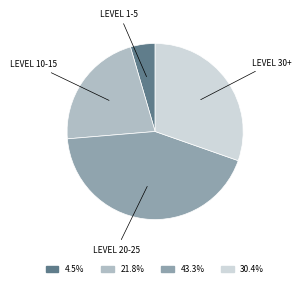

Does 30.4% represent more than half of the total?

No